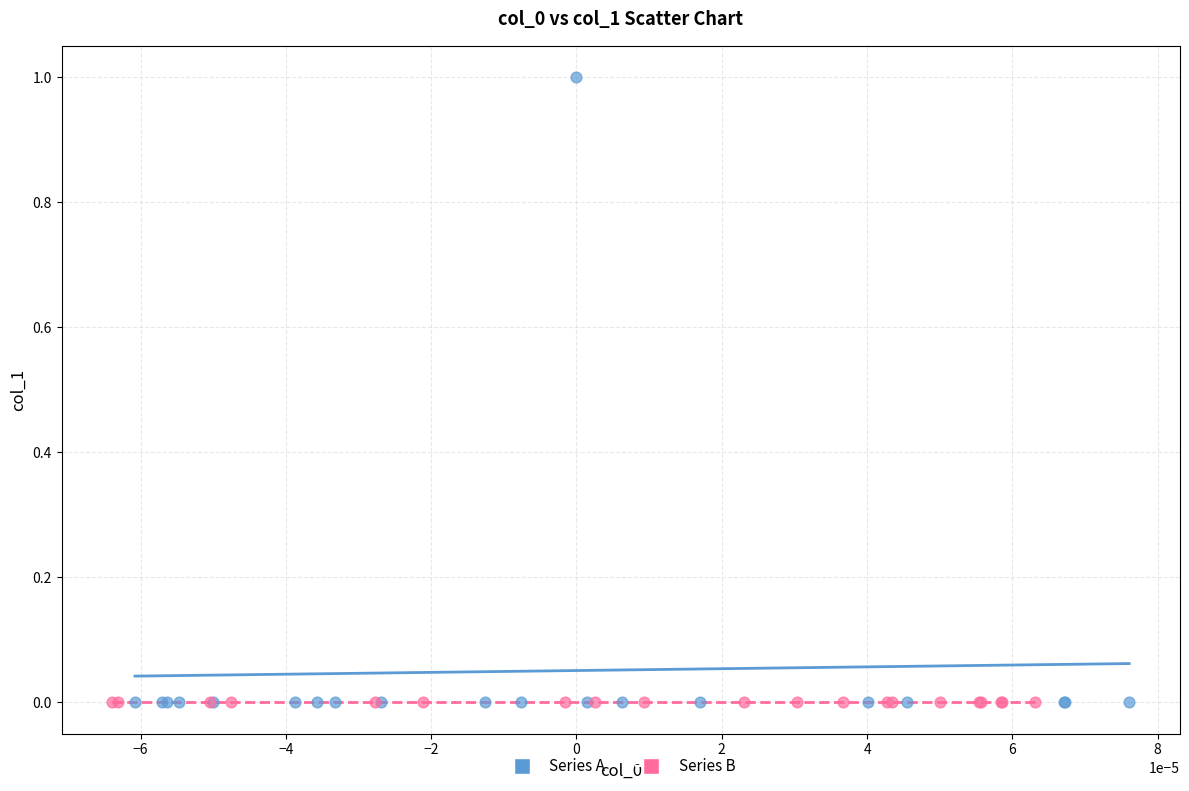

What are all the series names shown in the legend?

Series A, Series B